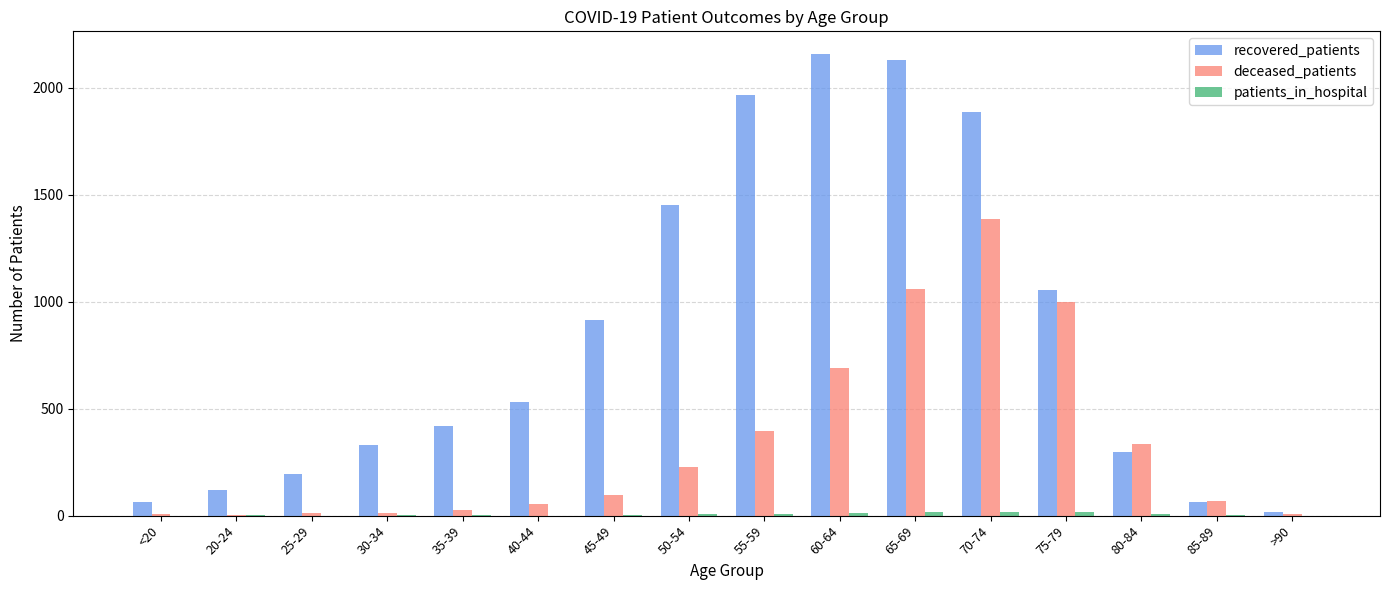

Where is recovered_patients nearest to the value 1086?

75-79